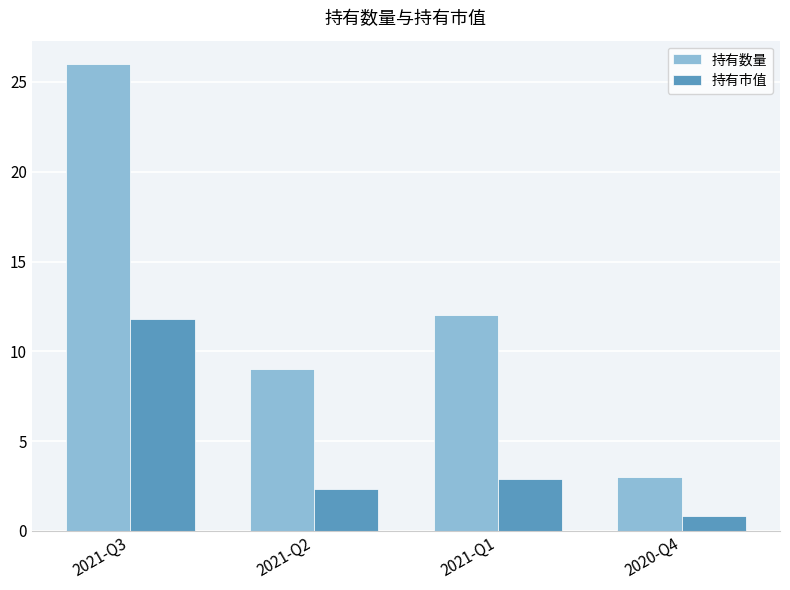

What is the label of the 4th bar from the right?

2021-Q3